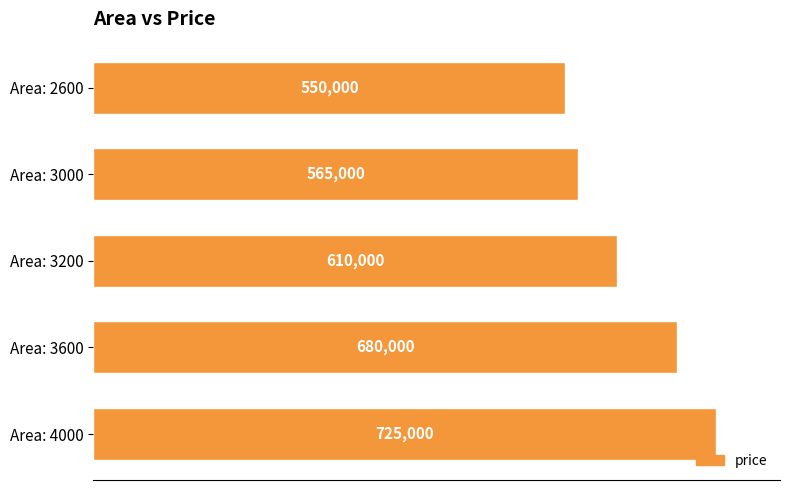

Reading bottom to top, extract all data points from this chart.

725000	680000	610000	565000	550000